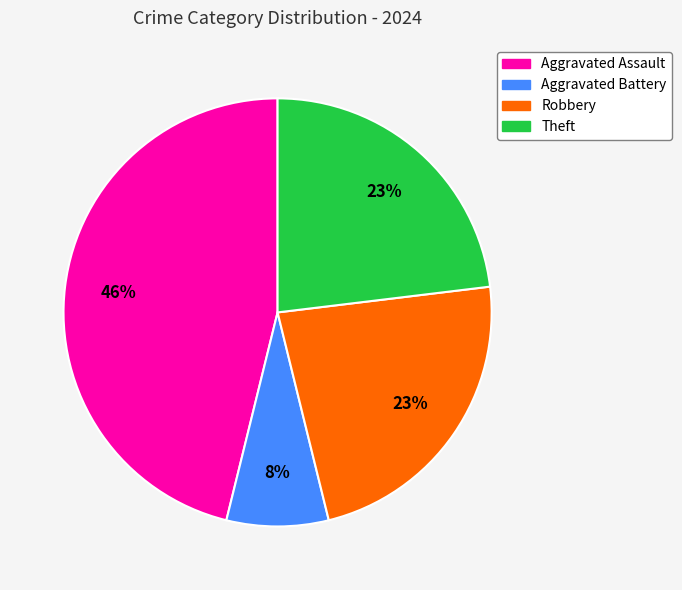

What is the ratio of the value at Aggravated Assault to the value at Robbery?

2.0